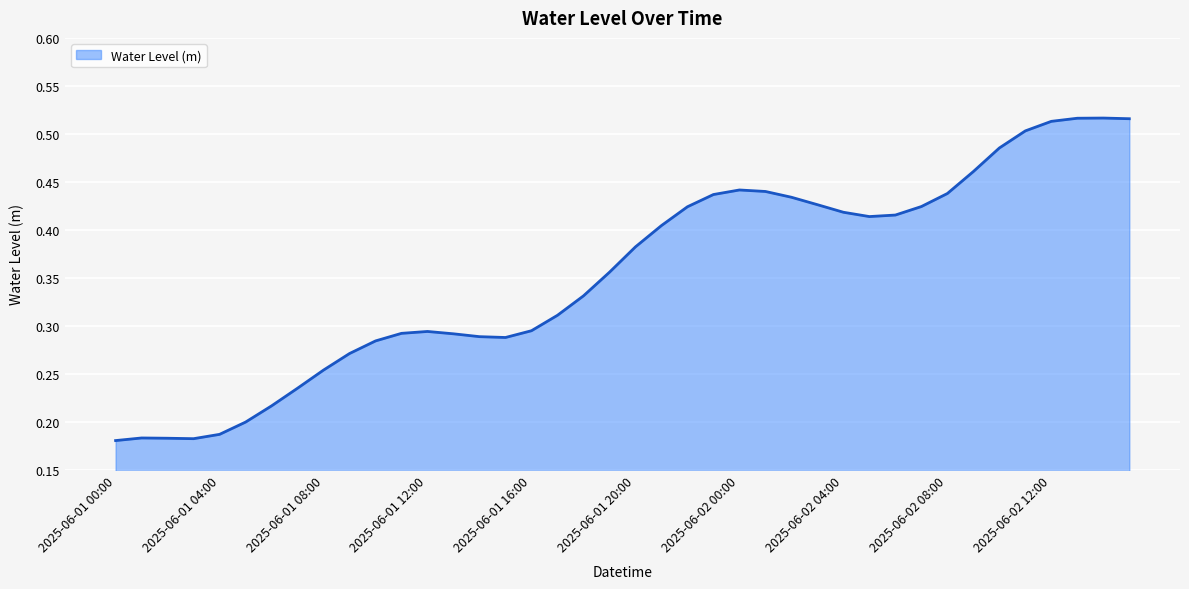

Does the chart display data point markers on the line(s)?

No